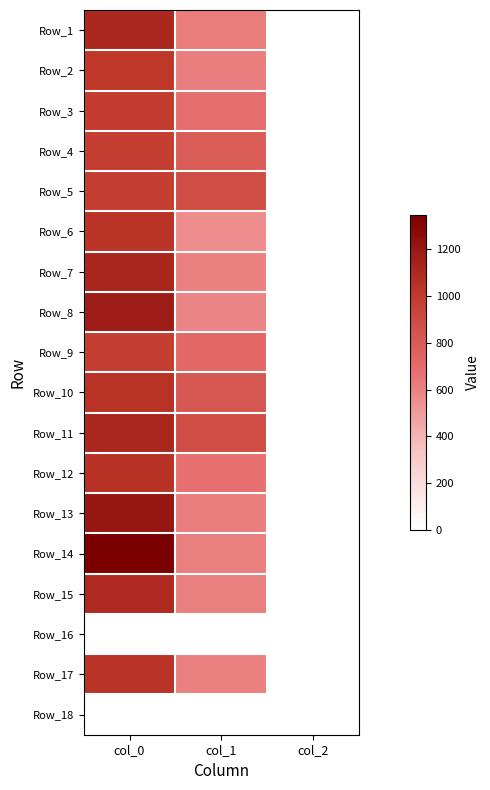

What is the difference between the highest and lowest values at col_0?

1346.7